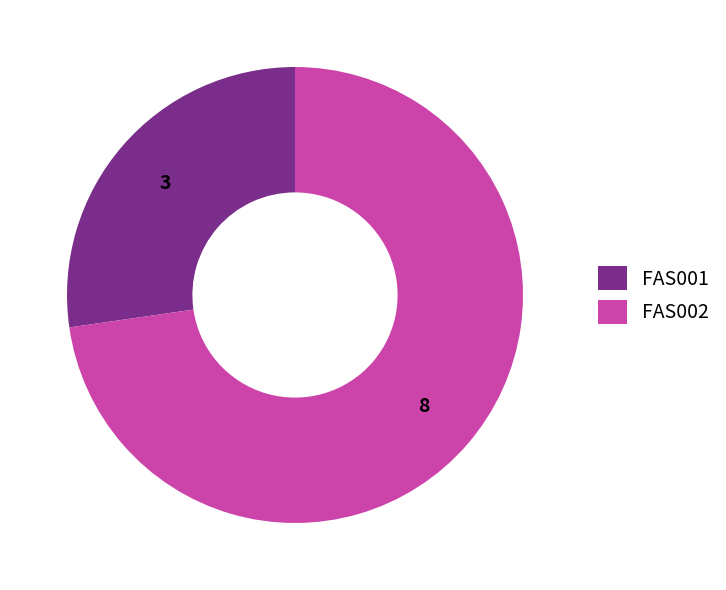

Rank the categories by value from lowest to highest.

FAS001, FAS002